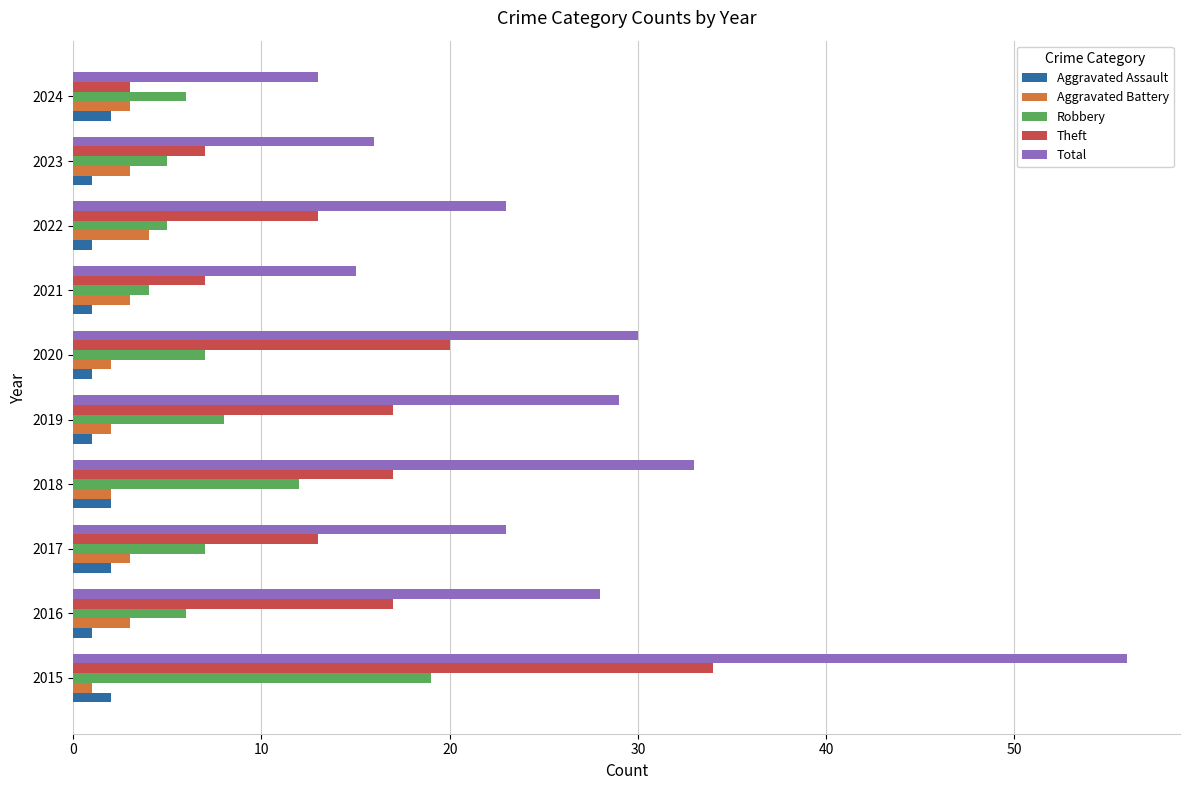

What is the maximum value shown in the chart?

56